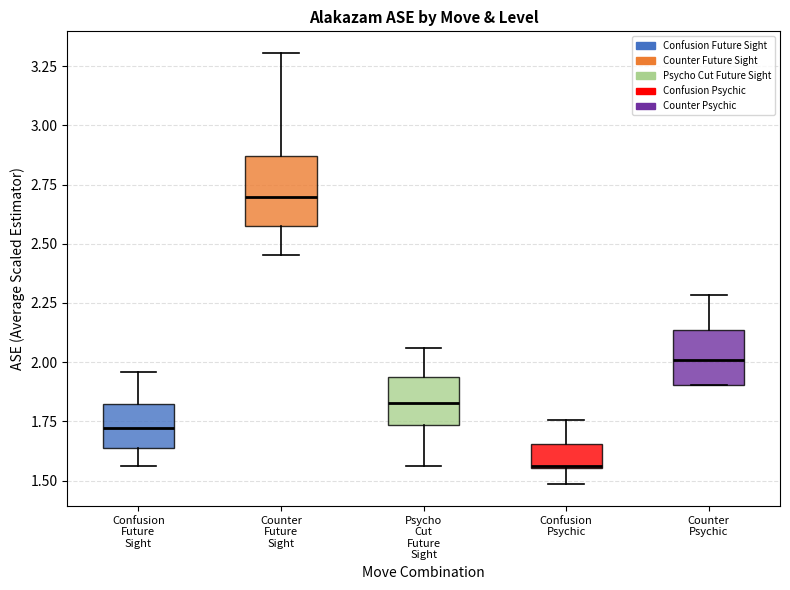

Which box has the lowest median line?

Confusion Psychic